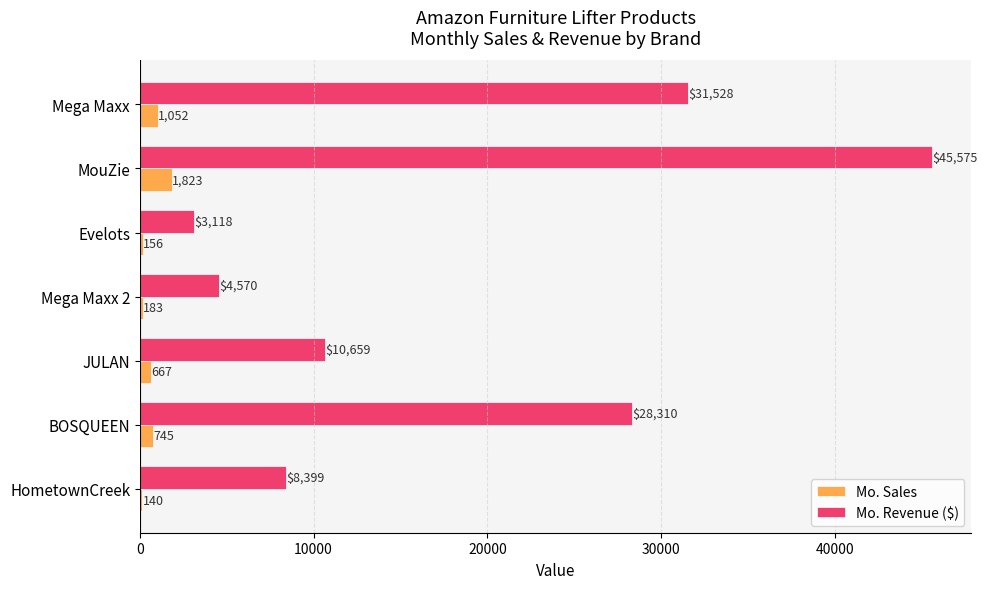

What is the total value across all series at JULAN?

11326